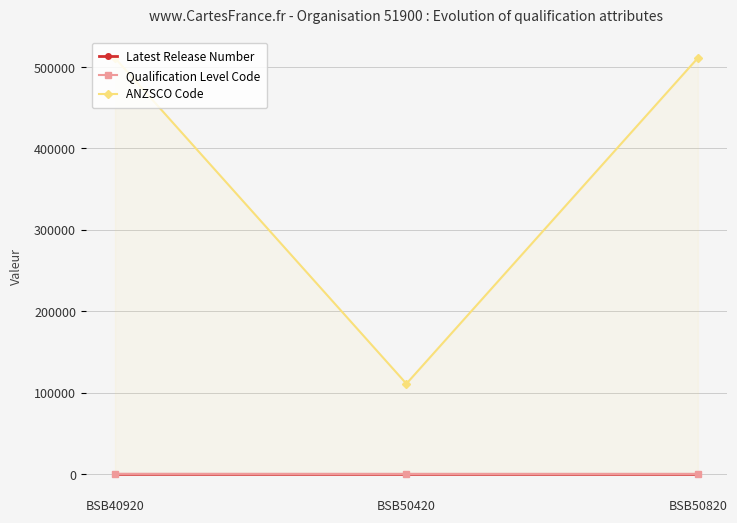

Is it true that Qualification Level Code equals 262 at BSB50820?

False